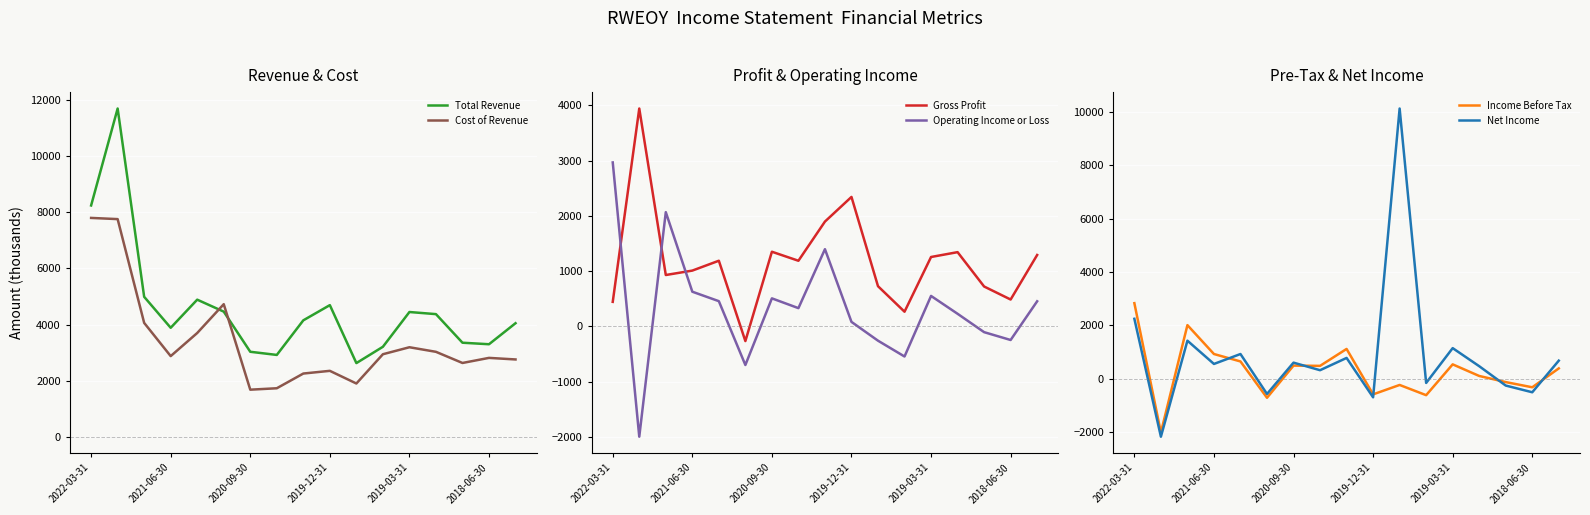

How many intersections are there between Total Revenue and Cost of Revenue?

2